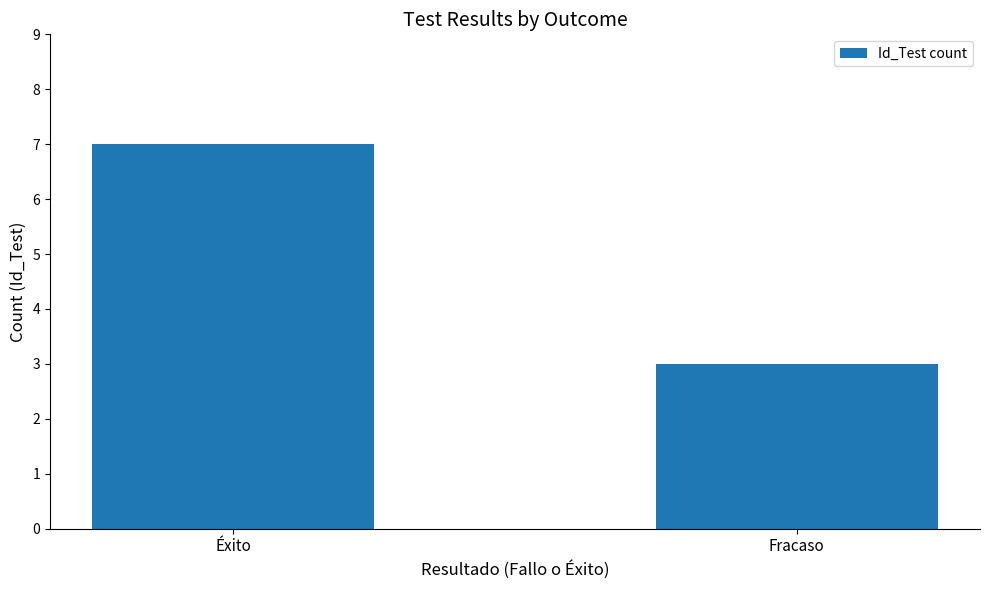

Reading left to right, list all the values displayed in this chart.

7	3